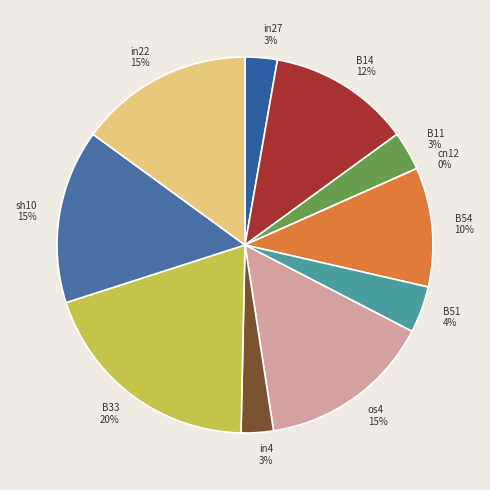

True or false: B11 accounts for 1% of the total.

False